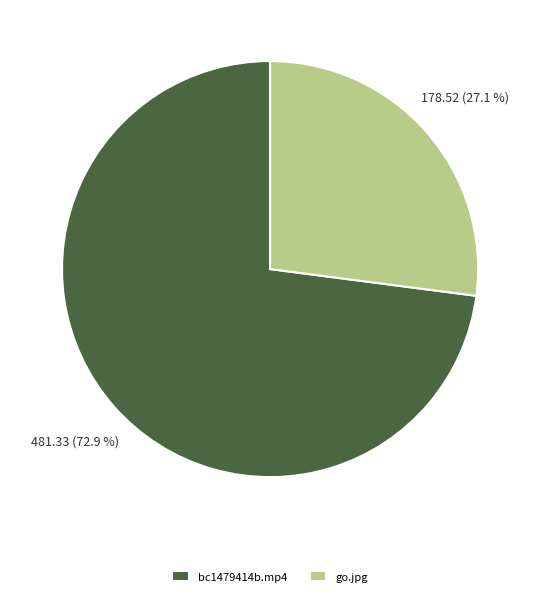

Rank the categories by value from lowest to highest.

go.jpg, bc1479414b.mp4